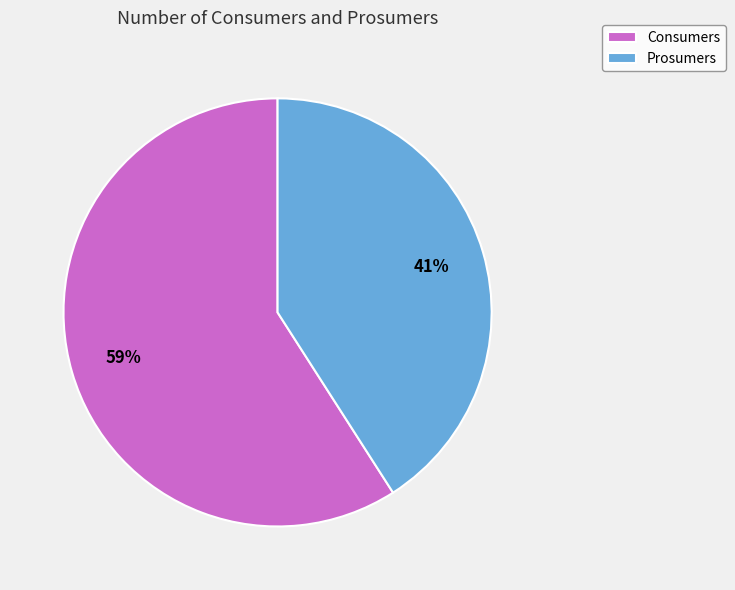

Which category has the biggest portion of the pie?

Consumers